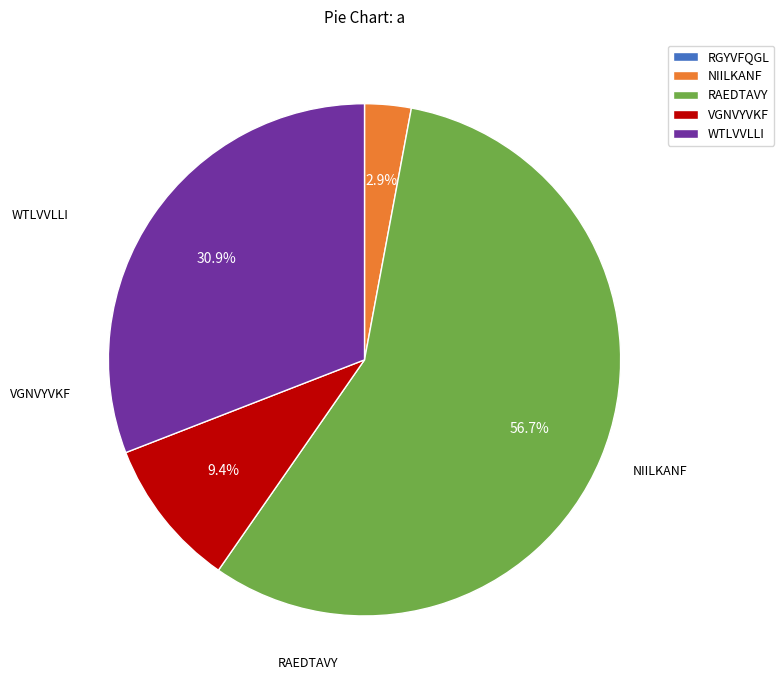

To the nearest percent, what is the combined percentage of VGNVYVKF and NIILKANF?

12%